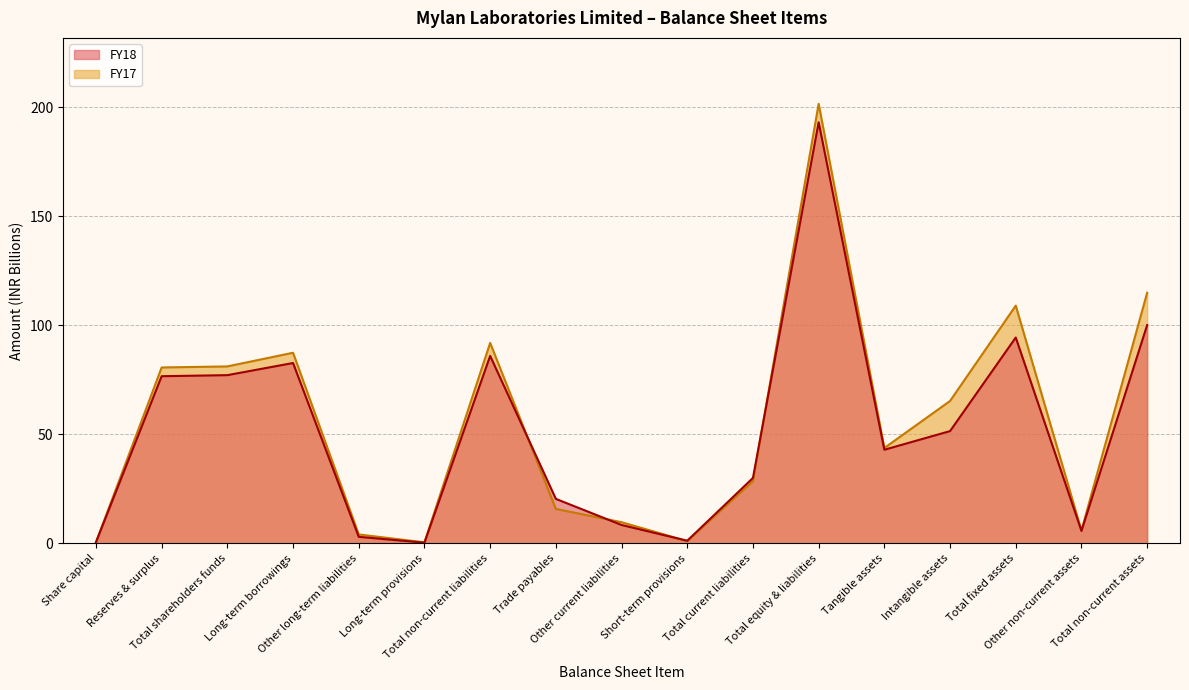

True or false: FY18 has more than 0 points higher than both neighbors.

True